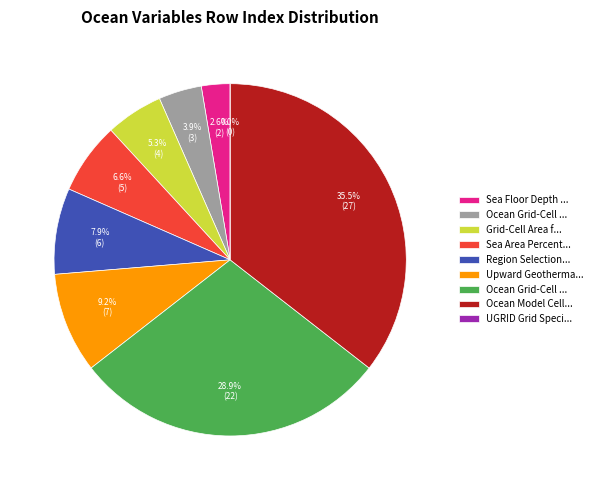

Rank the categories by value from lowest to highest.

UGRID Grid Specification, Sea Floor Depth Below Geoid, Ocean Grid-Cell Mass per Area, Grid-Cell Area for Ocean Variables, Sea Area Percentage, Region Selection Index, Upward Geothermal Heat Flux at Sea Floor, Ocean Grid-Cell Volume, Ocean Model Cell Thickness